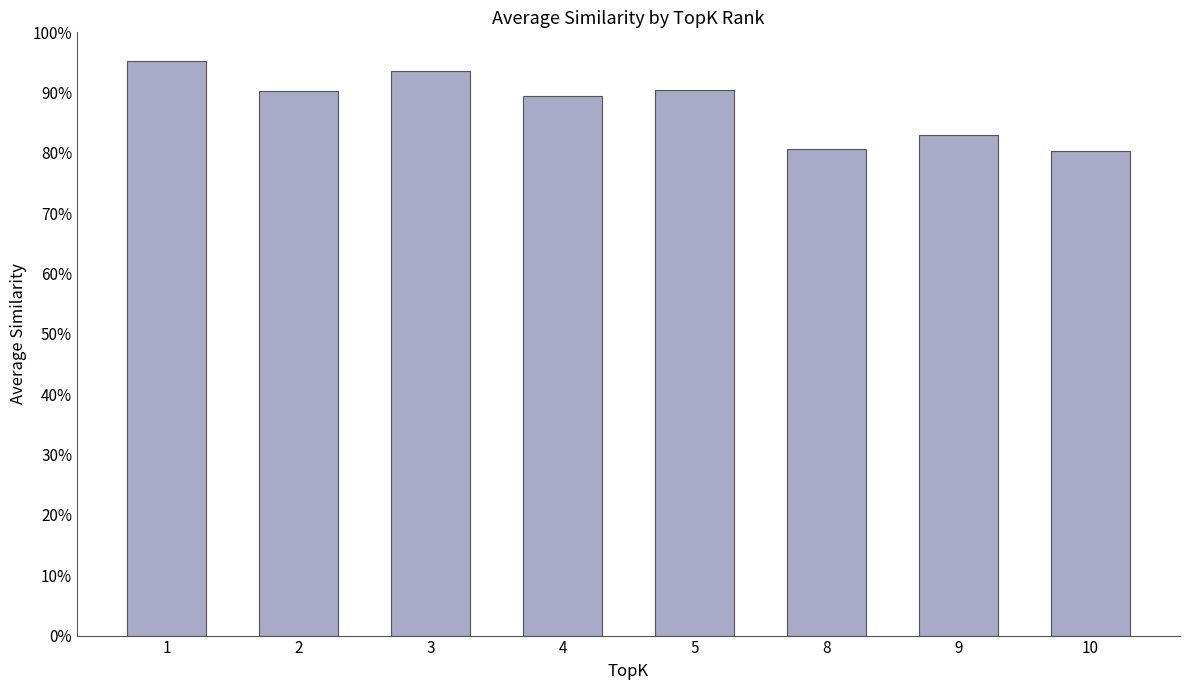

What is the minimum value shown in the chart?

0.8